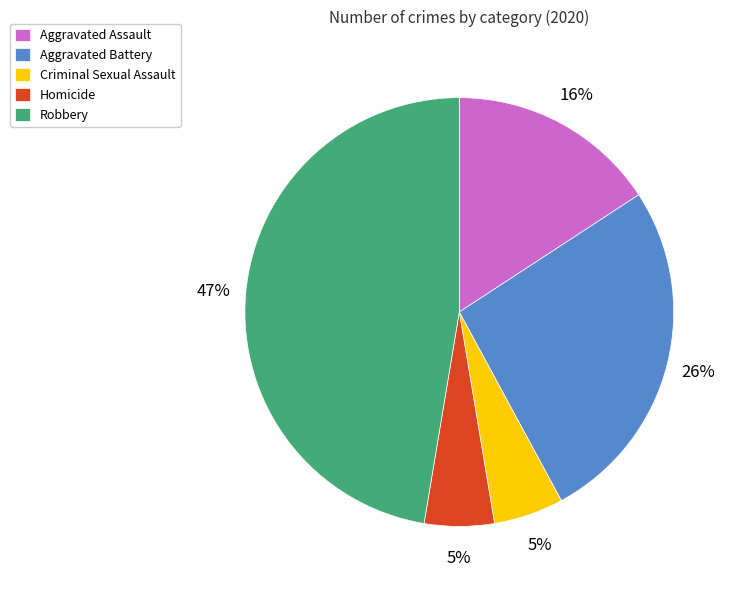

Combined, do Criminal Sexual Assault and Aggravated Battery account for over 50%?

No